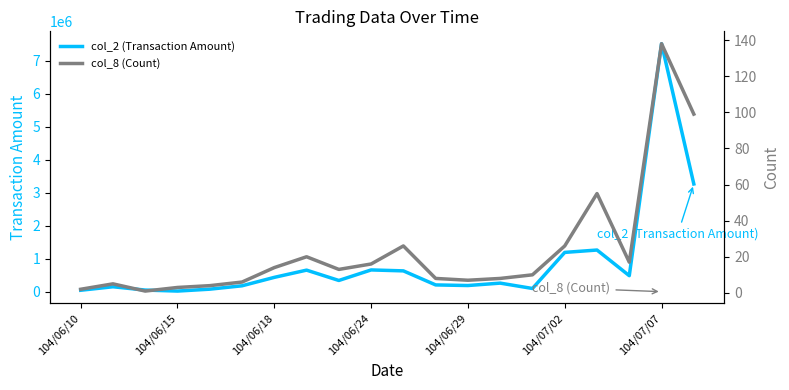

How many values in the col_8 (Count) series exceed 13?

9